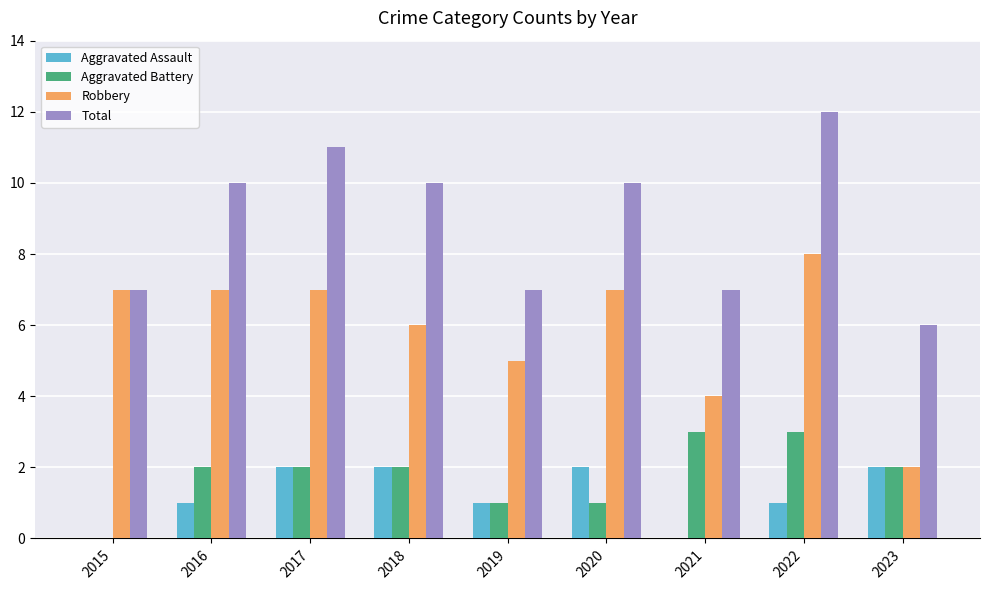

What is the maximum value for Total?

12